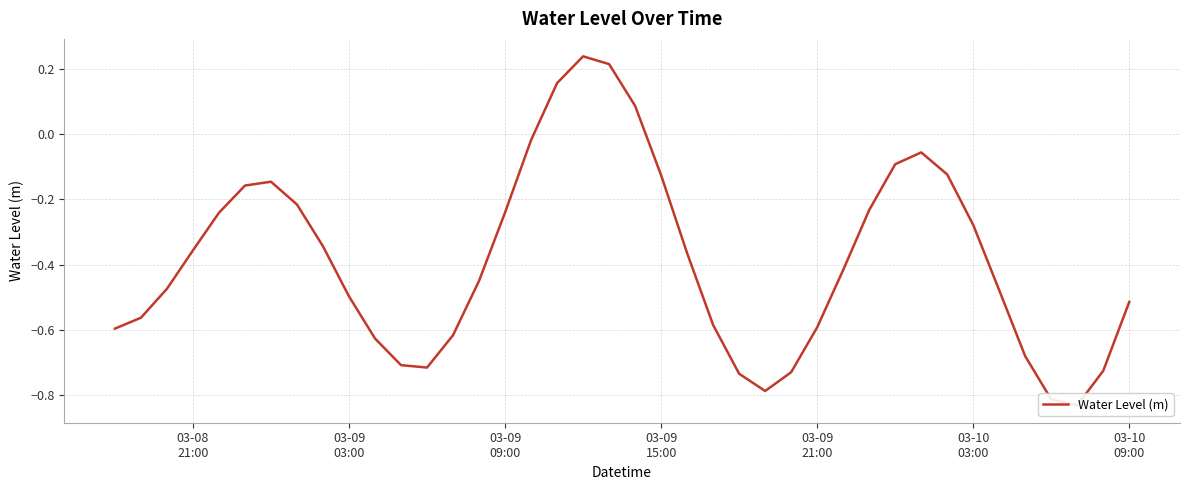

What is the smallest value displayed?

-0.8